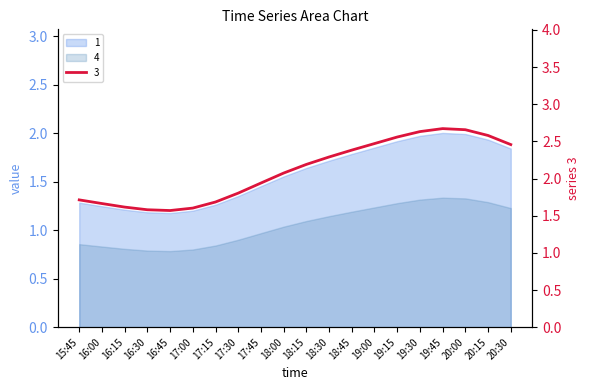

Is the value of 1 at 19:45 greater than the value of 3 at 20:30?

No